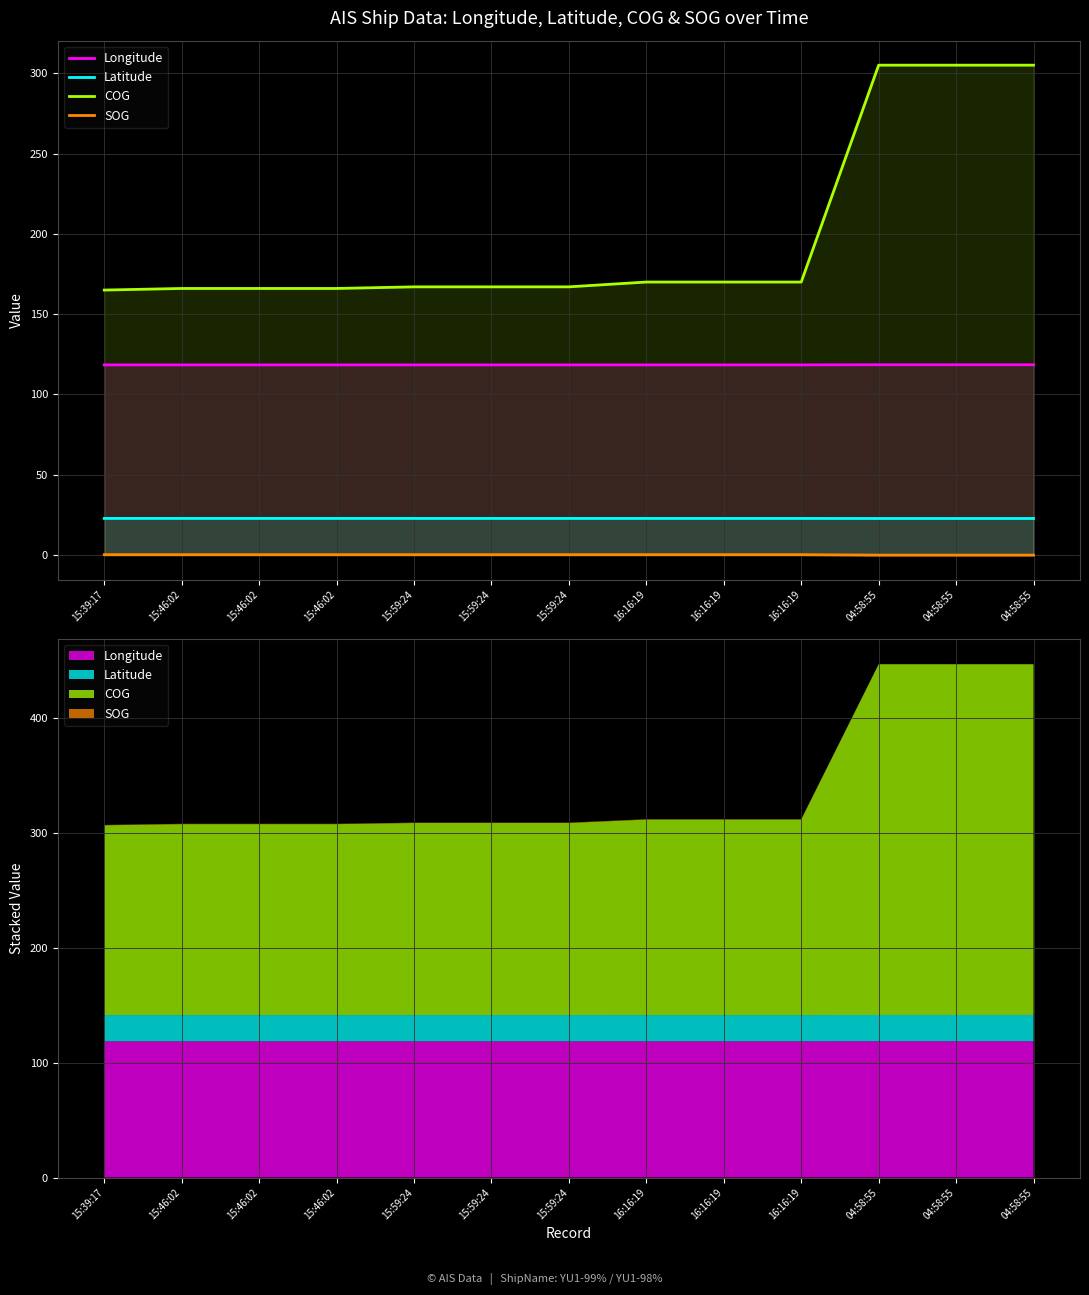

Where is COG nearest to the value 235?

16:16:19